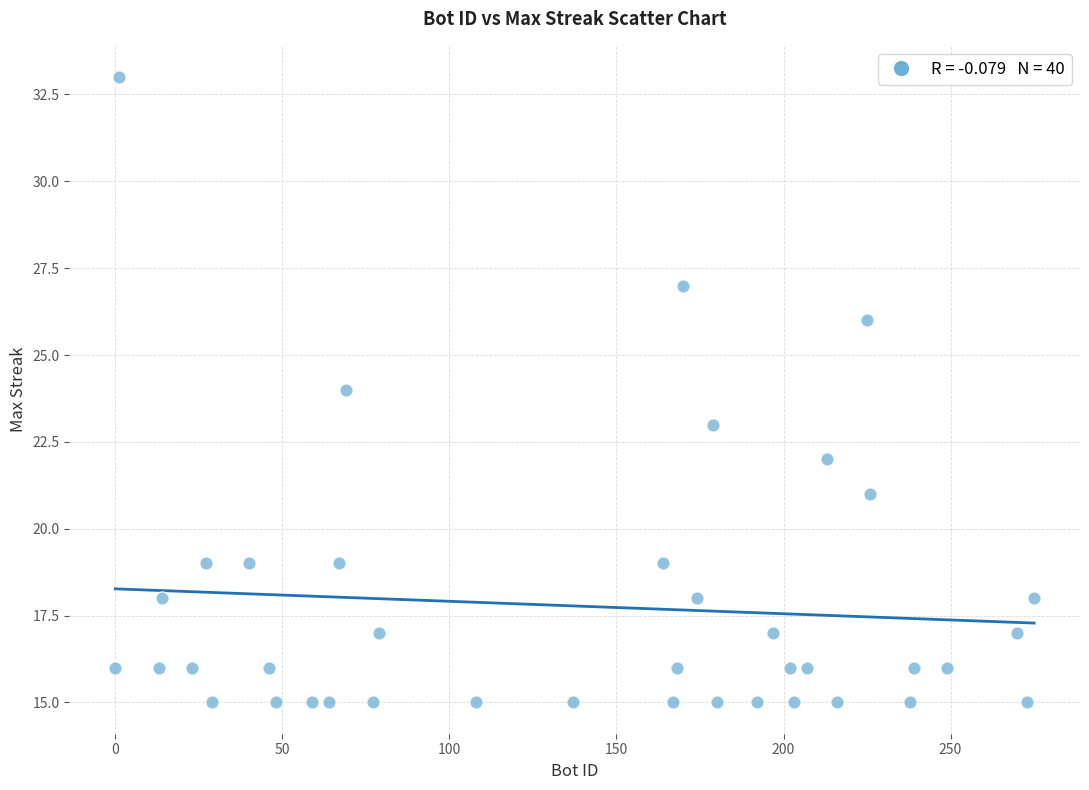

What is the range of Y values (max minus min)?

18